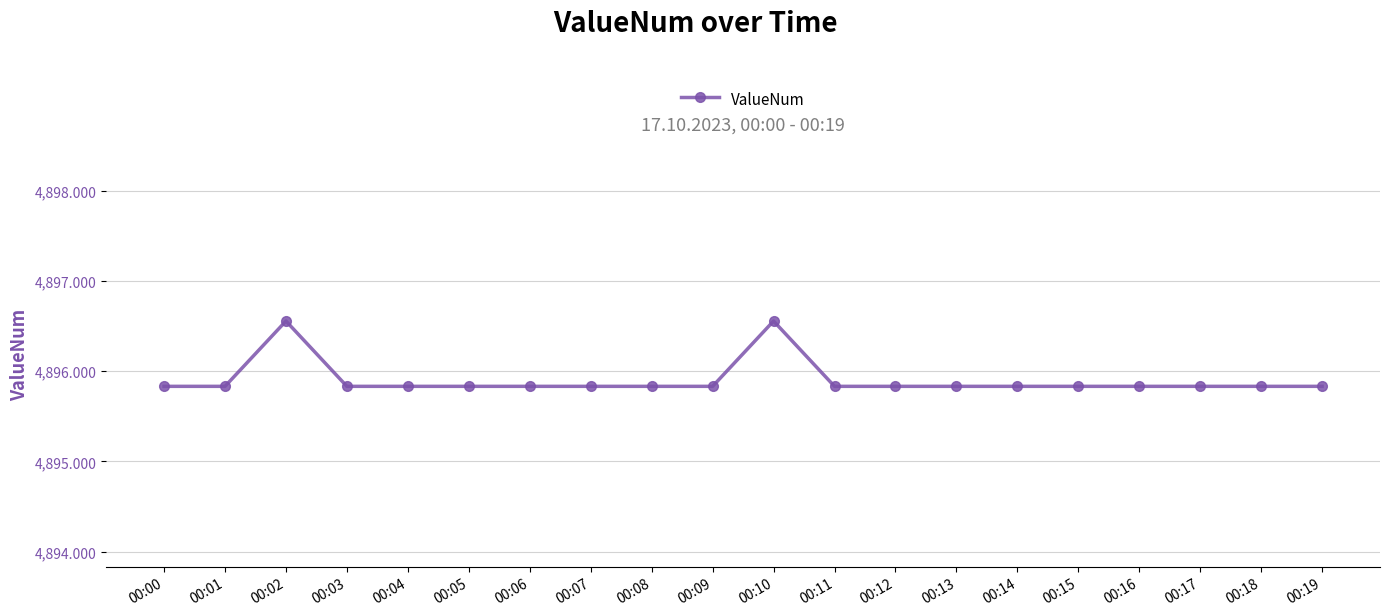

What is the value of the 5th point from the left?

4895.8